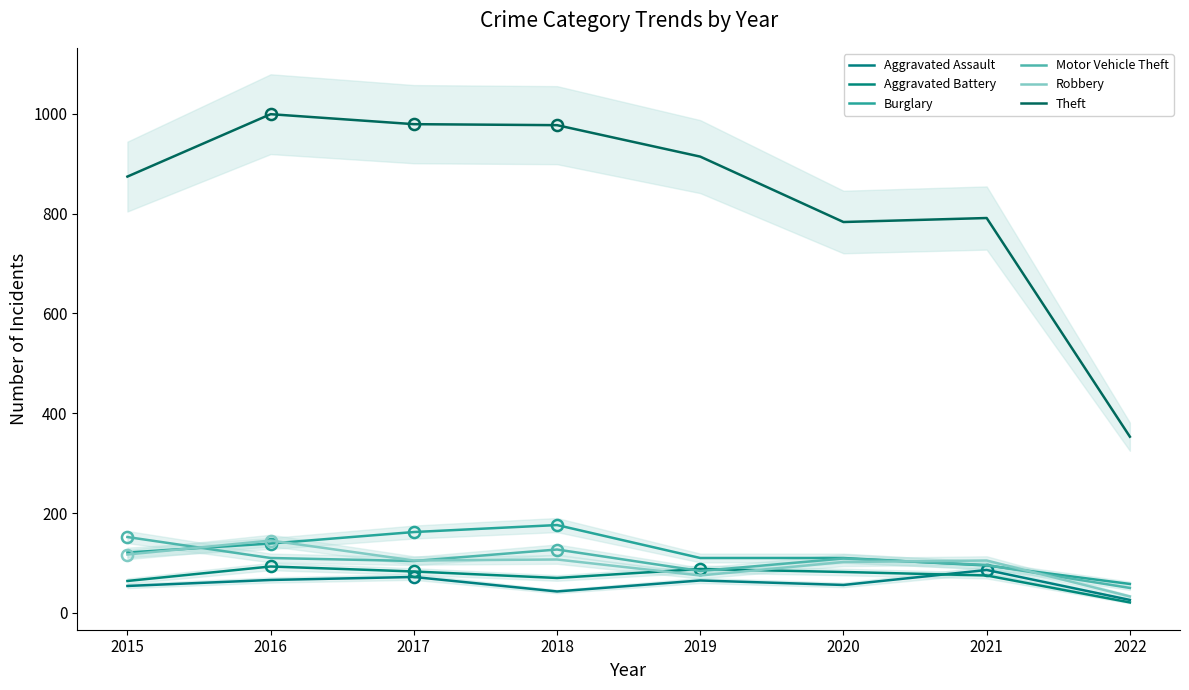

What is the value of the Motor Vehicle Theft point at the 6th from the left?

109